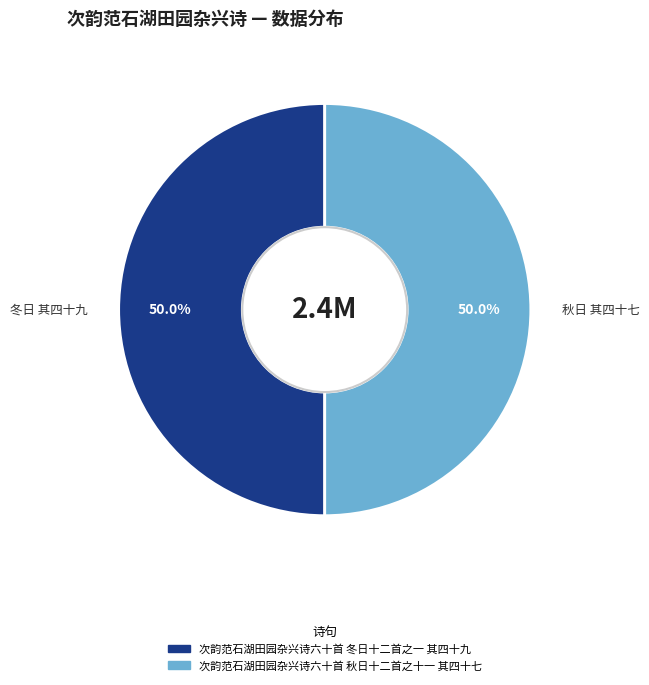

Approximately how many times larger is the value at 次韵范石湖田园杂兴诗六十首 秋日十二首之十一 其四十七 compared to 次韵范石湖田园杂兴诗六十首 冬日十二首之一 其四十九?

1.0